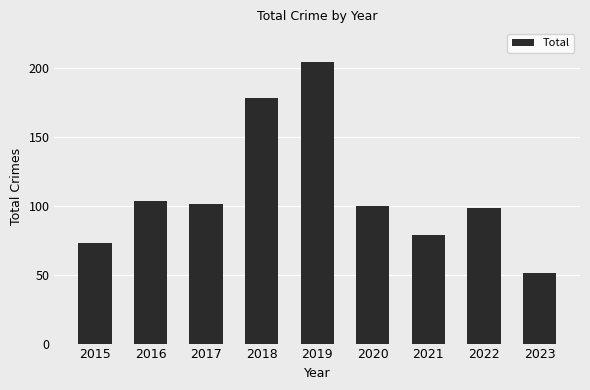

At which category does the chart reach its minimum across all series?

2023